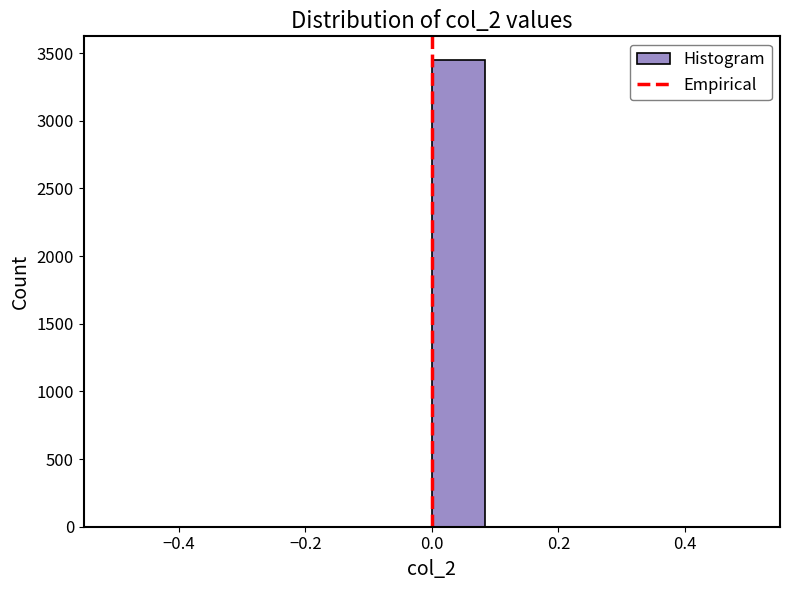

What is the height of the bar covering 0.00 to 0.08 on the x-axis? Neither the bar edges nor the heights are printed on the chart, so give them approximately, as read against the axes.

3450